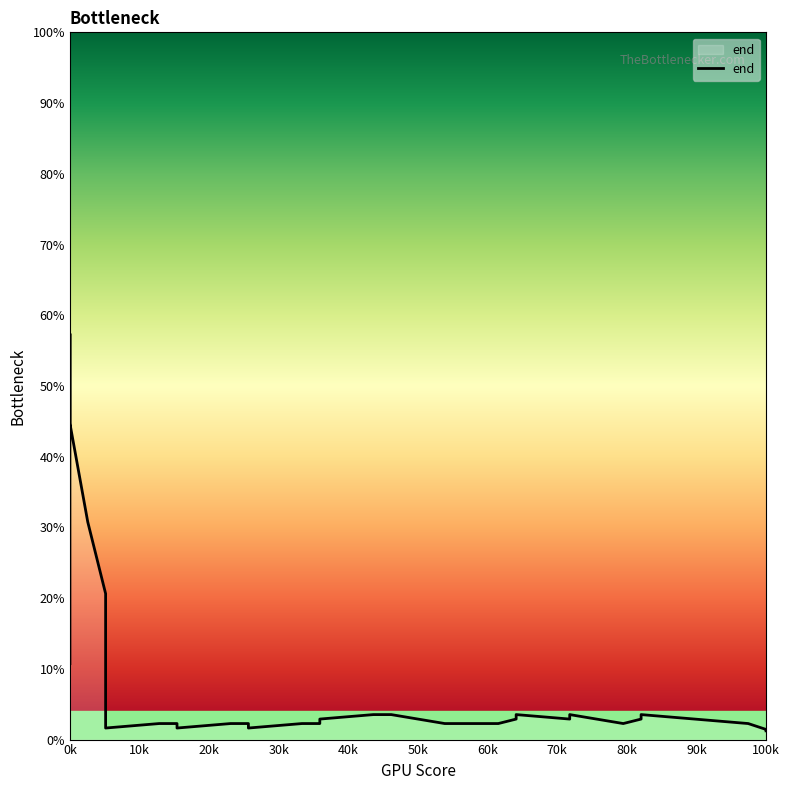

How many lines are shown in the chart?

1